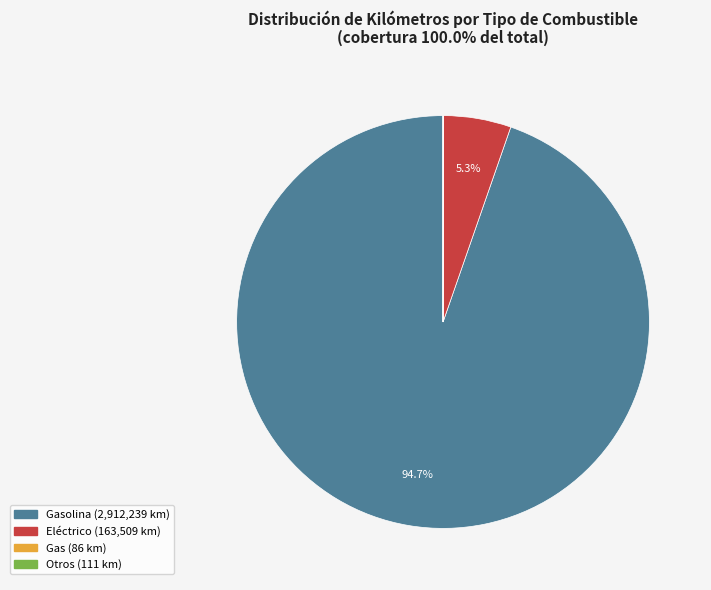

Does any single category account for the majority?

Yes